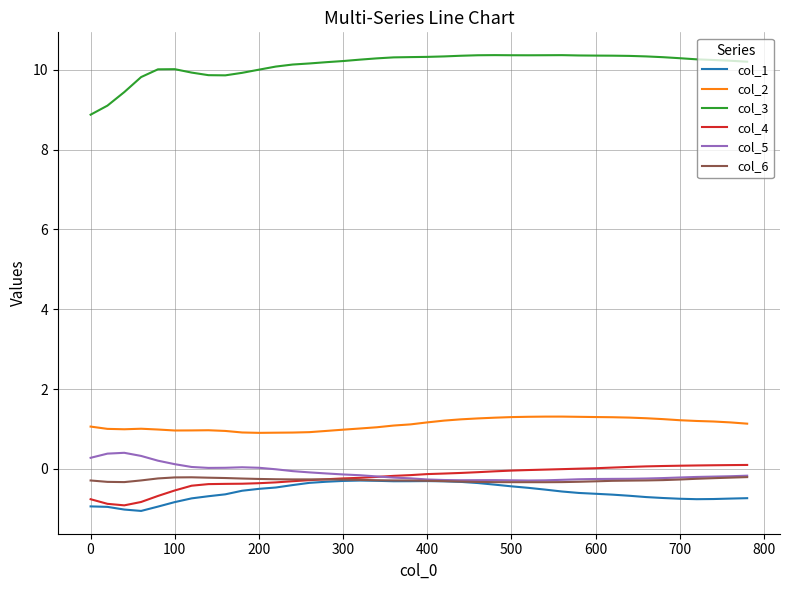

In col_4, how many points are lower than both neighbors (excluding endpoints)?

1